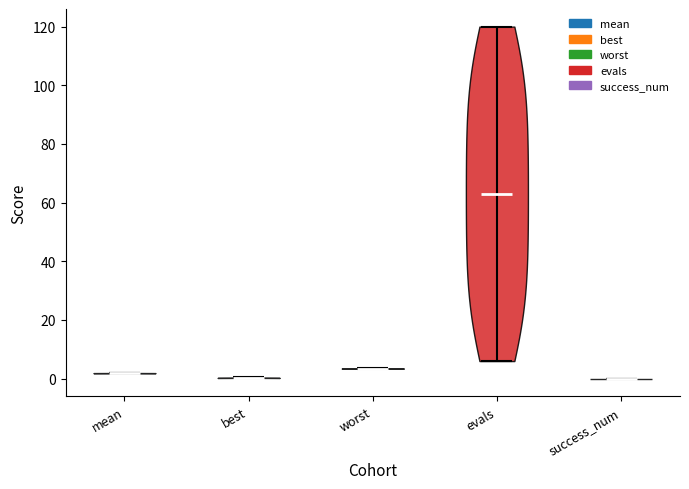

Reading left to right, read every violin against the y-axis: where its median line is, and the lowest and highest points it reaches. The values are not printed on the chart, so give them approximately, as read against the axis.

mean: median line 2, lowest point 2, highest point 2
best: median line 0, lowest point 0, highest point 0
worst: median line 4, lowest point 4, highest point 4
evals: median line 64, lowest point 6, highest point 120
success_num: median line 0, lowest point 0, highest point 0